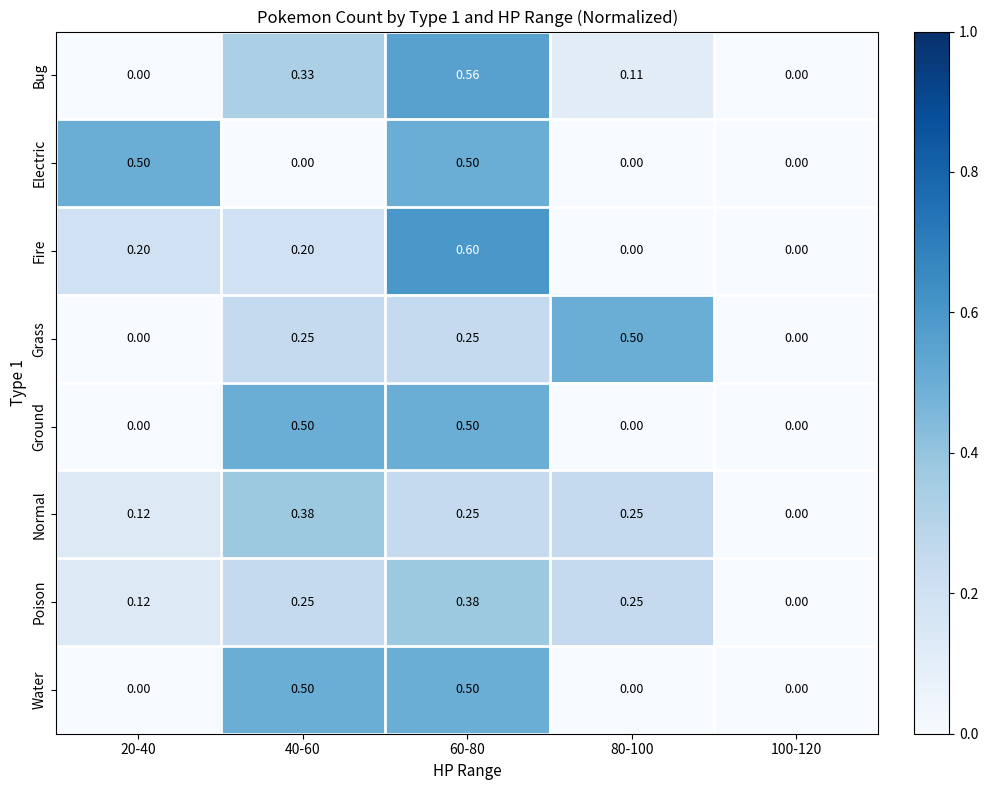

Between 40-60 and 60-80, which series saw the biggest shift?

Electric